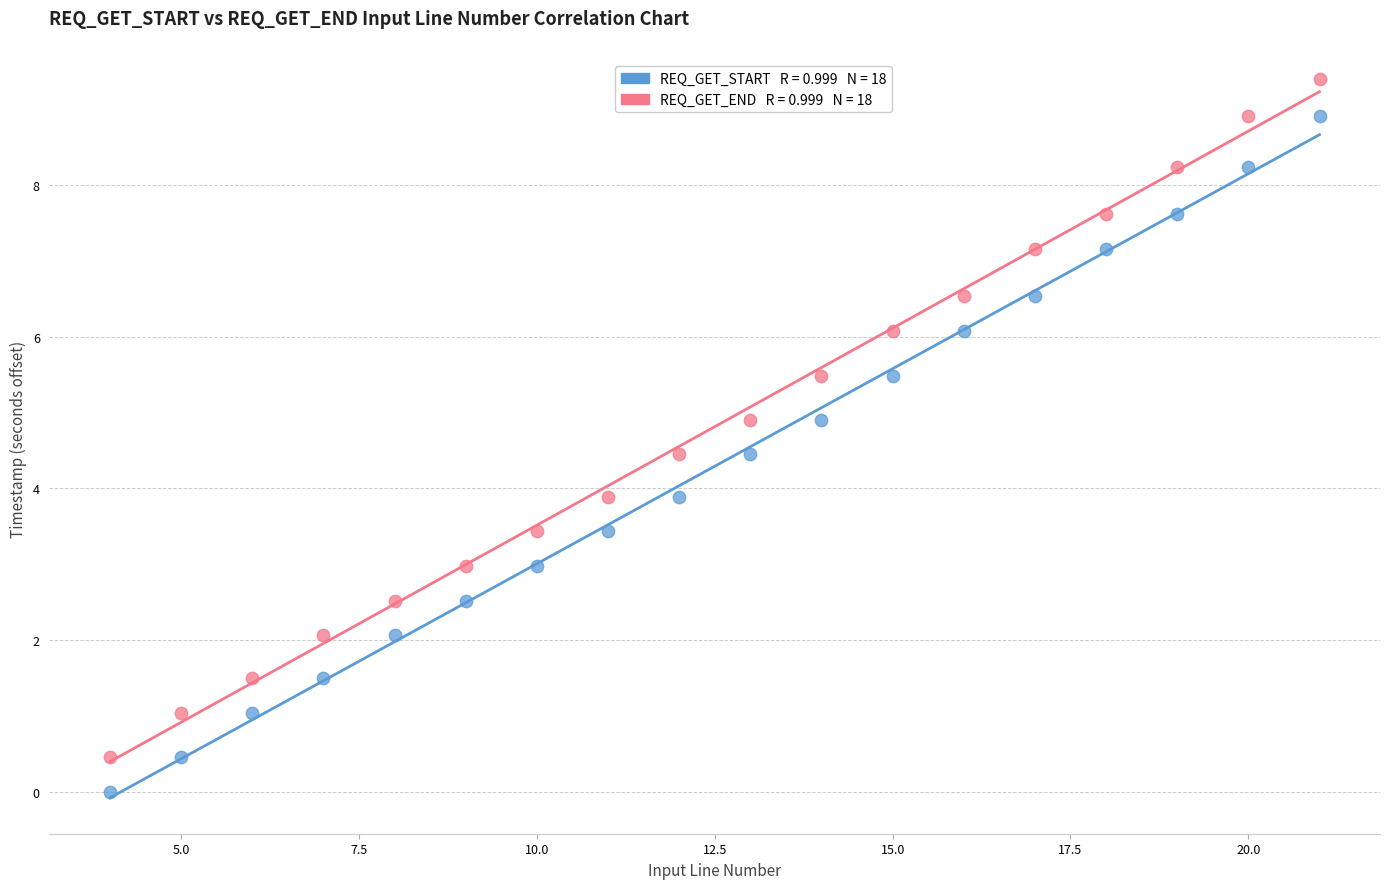

Across all data points, what is the range of X values (max minus min)?

17.0